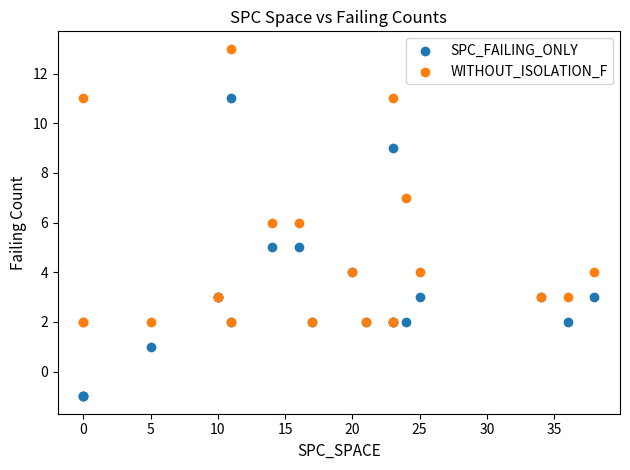

Which series contains the lowest Y value?

SPC_FAILING_ONLY